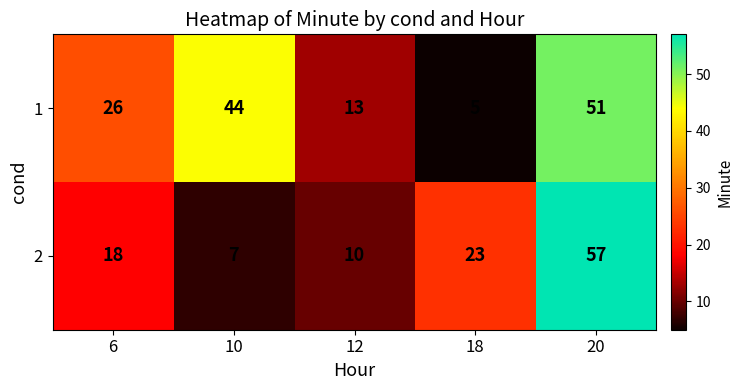

List the series in order of their overall mean, lowest first.

2, 1